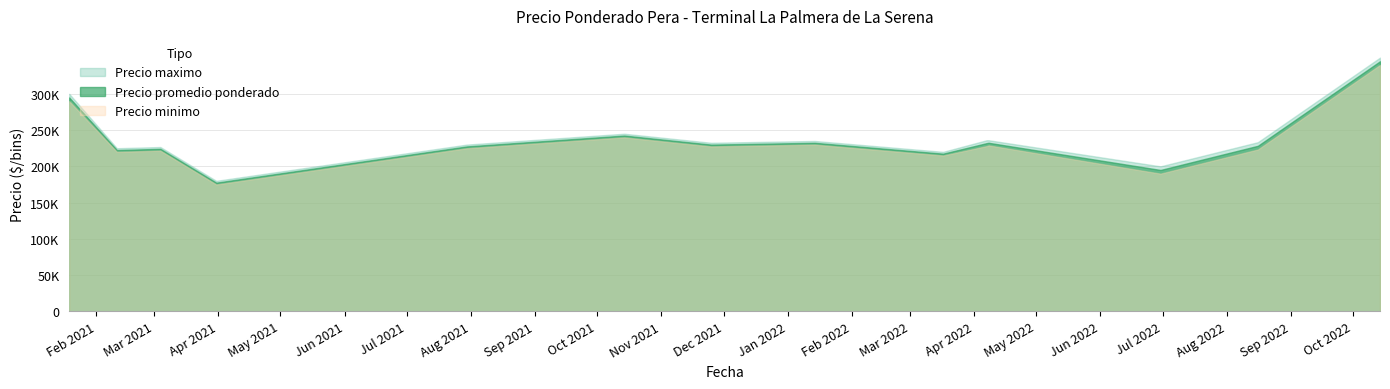

At which category does Precio promedio ponderado reach its first local peak?

3